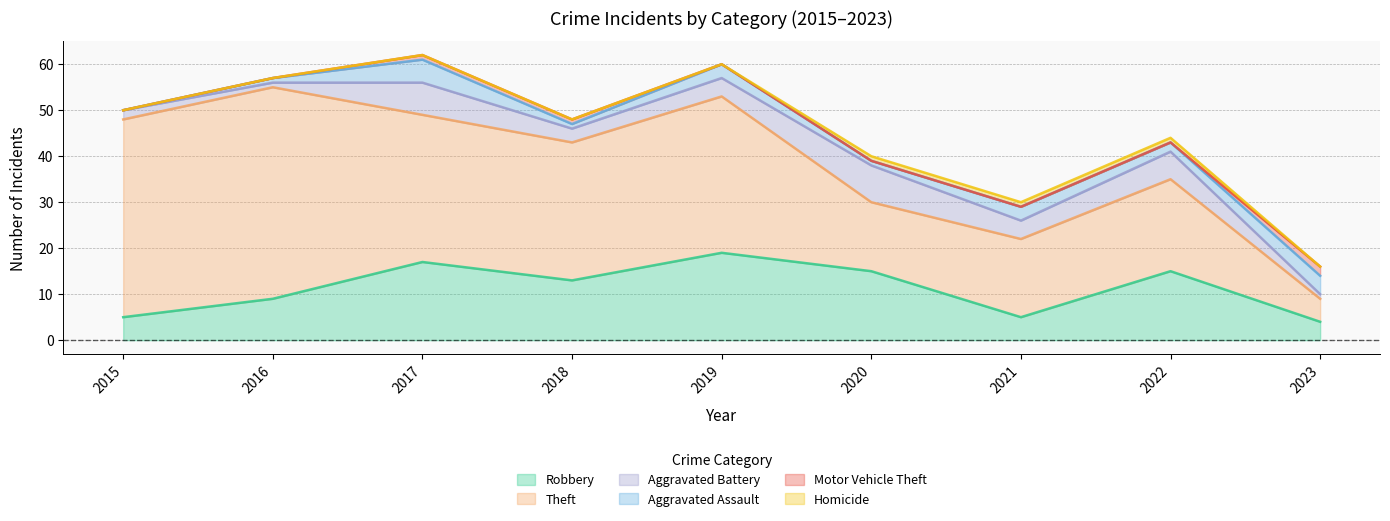

How many data points in Aggravated Assault are above 2?

4